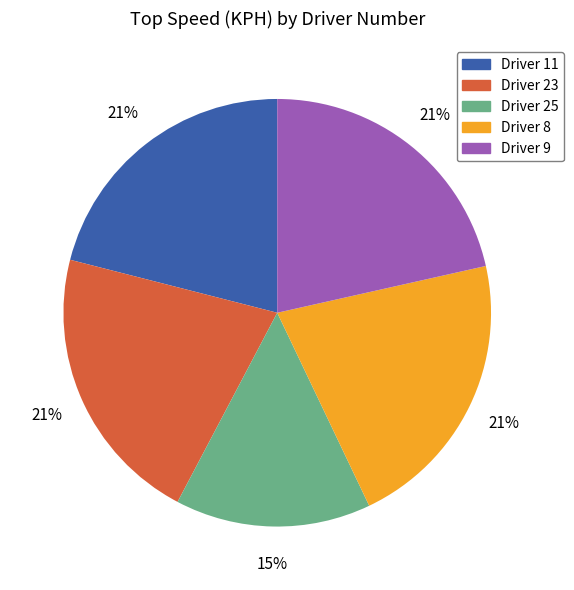

To the nearest percent, what is the average slice percentage?

20%